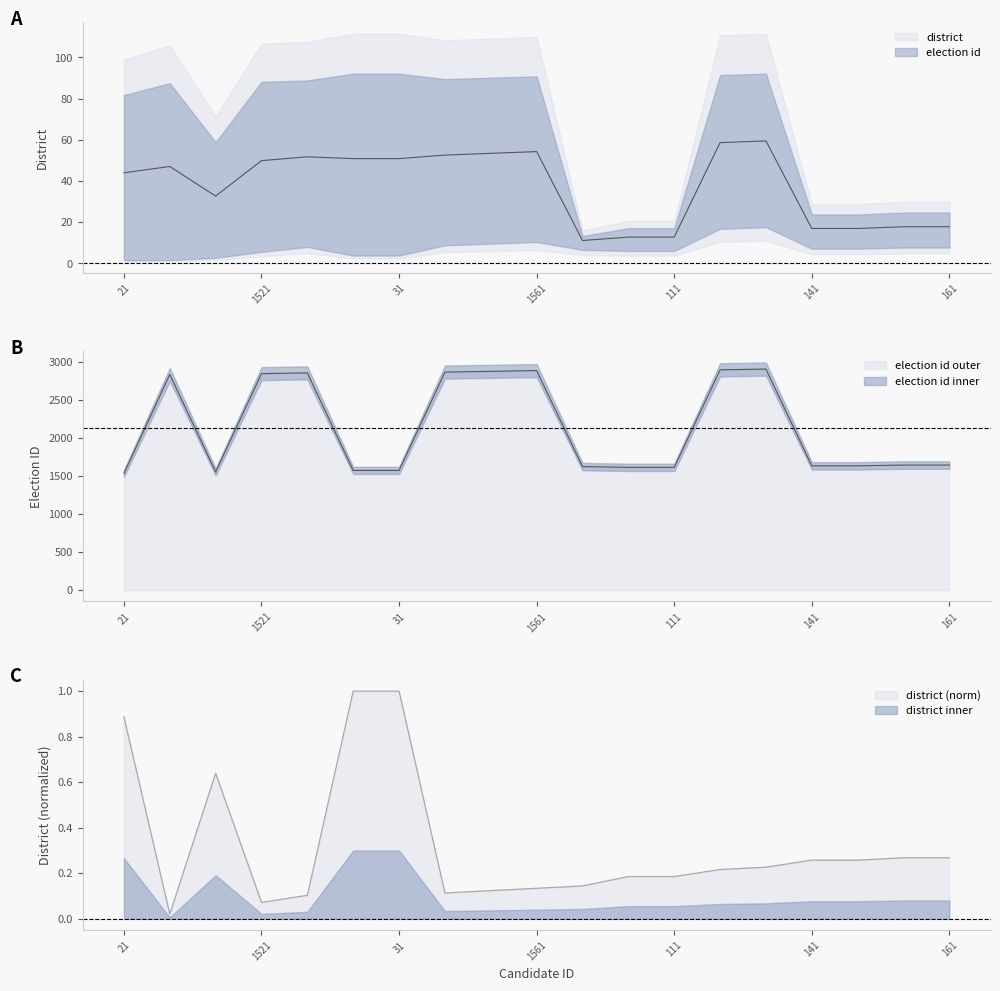

Reading left to right, extract all data points from this chart.

district: 21=0.9	1511=0.0	11=0.6	1521=0.1	1531=0.1	41=1.0	31=1.0	1541=0.1	1551=0.1	1561=0.1	81=0.1	101=0.2	111=0.2	1571=0.2	1581=0.2	141=0.3	151=0.3	171=0.3	161=0.3
election id: 21=1531.0	1511=2831.0	11=1551.0	1521=2841.0	1531=2851.0	41=1571.0	31=1571.0	1541=2861.0	1551=2871.0	1561=2881.0	81=1621.0	101=1611.0	111=1611.0	1571=2891.0	1581=2901.0	141=1631.0	151=1631.0	171=1641.0	161=1641.0